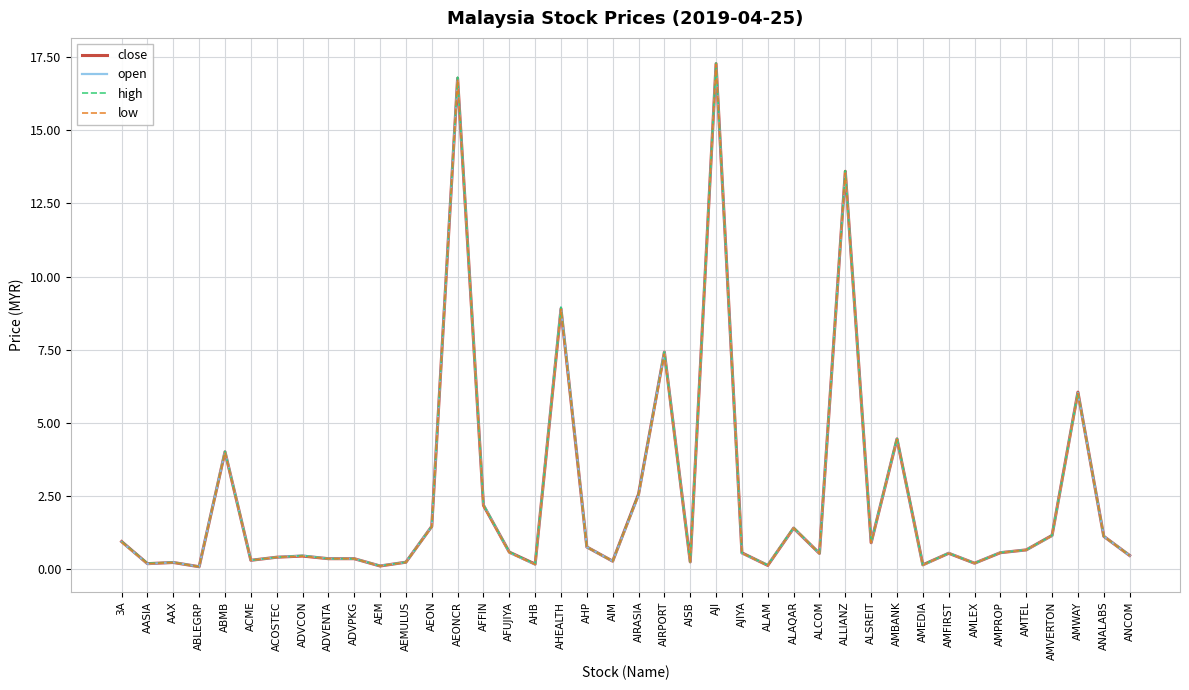

What is the sum of the close values at AHEALTH and AJIYA?

9.5